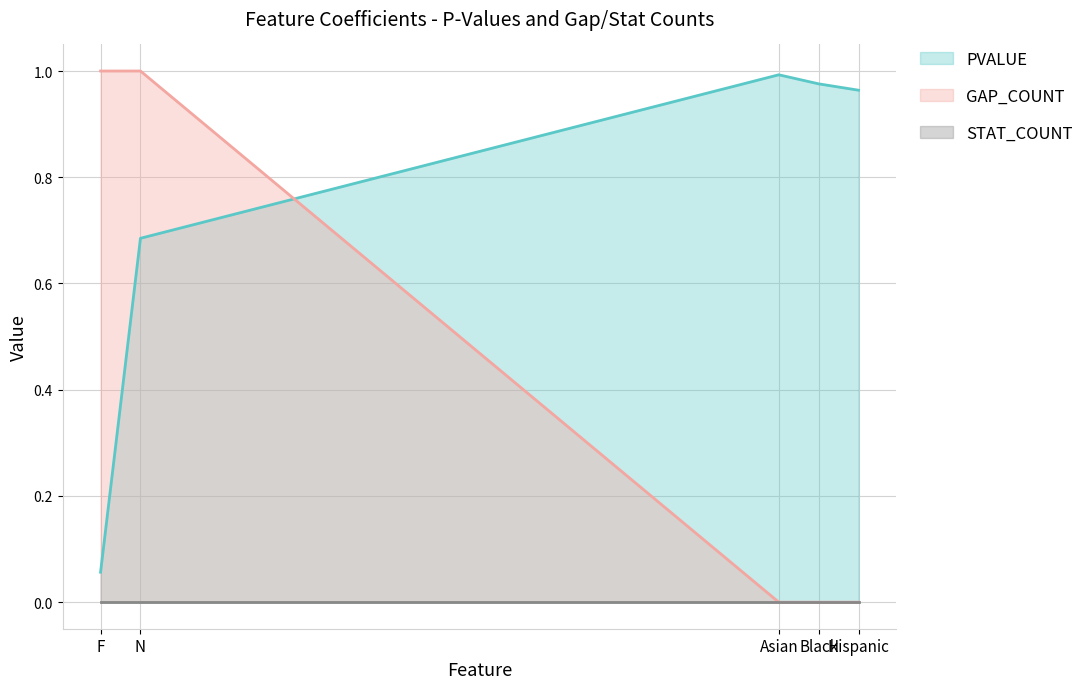

What is the average value of the PVALUE series?

0.7